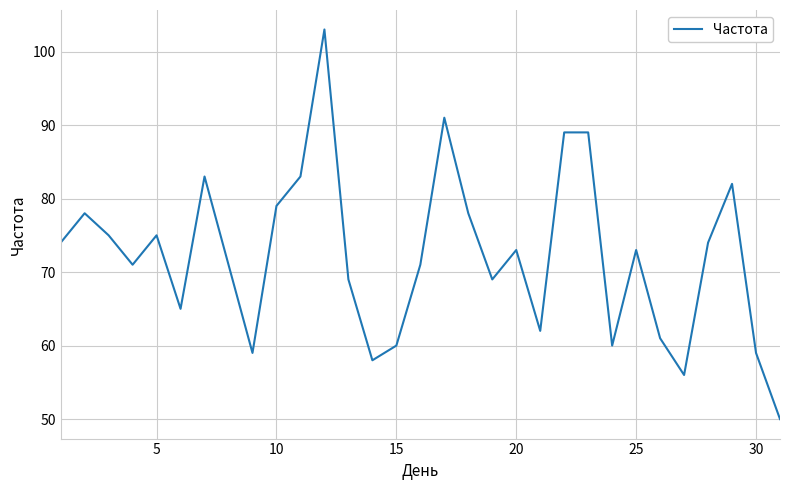

What is the minimum value shown in the chart?

50